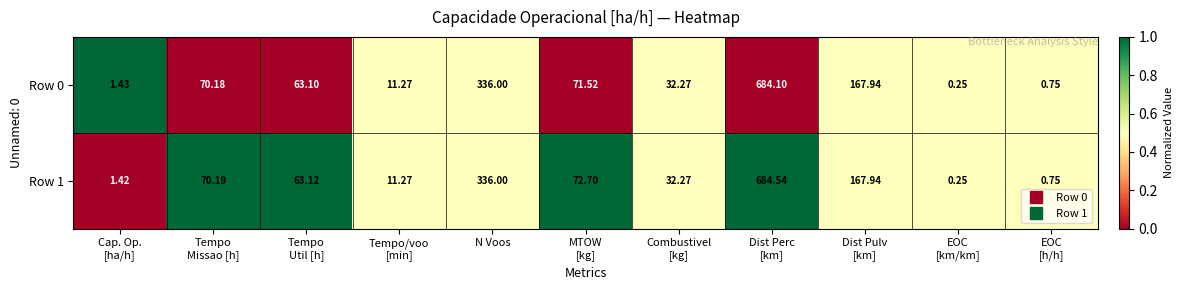

Count the number of categories in the chart.

11